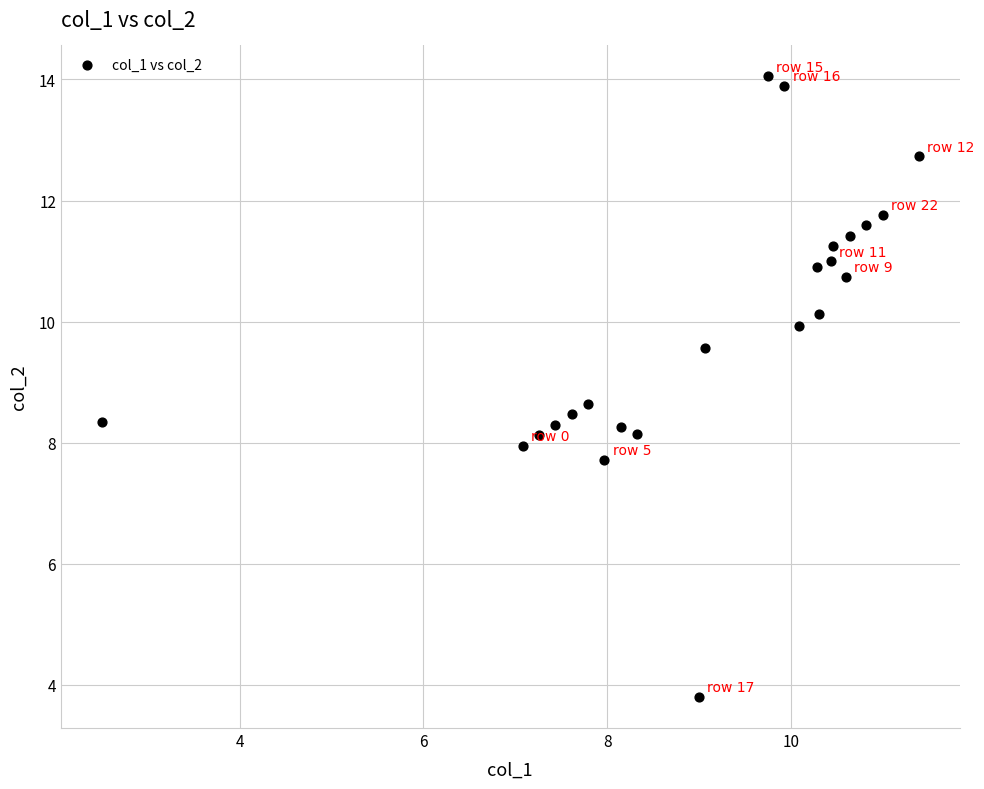

What is the range of X values (max minus min)?

8.9